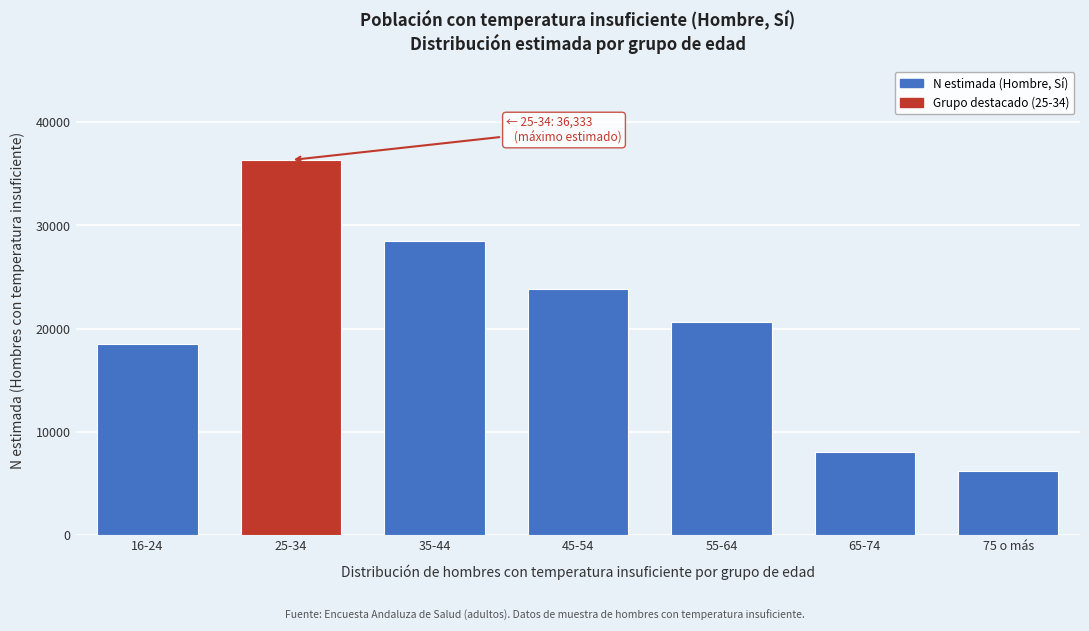

Reading right to left, list all the values displayed in this chart.

75 o más=6258	65-74=8057	55-64=20687	45-54=23816	35-44=28468	25-34=36333	16-24=18498